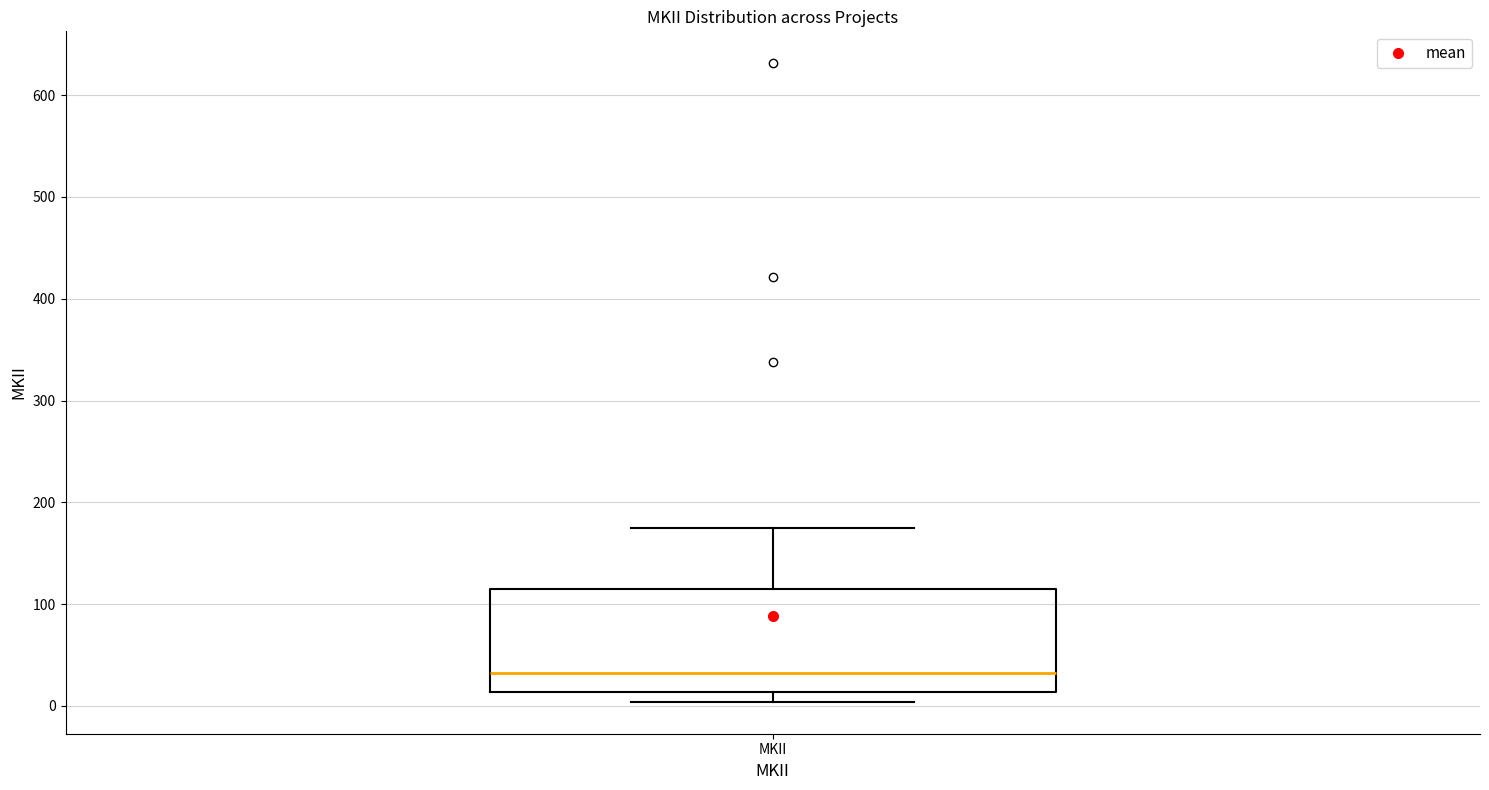

Where is the lower edge of the box for MKII on the y-axis? The values are not printed on the chart, so give them approximately, as read against the axis.

10